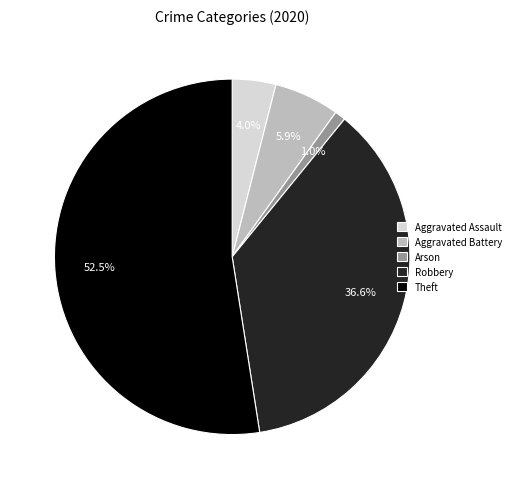

To the nearest percent, what is the difference between the Arson and Aggravated Assault slice percentages?

3%